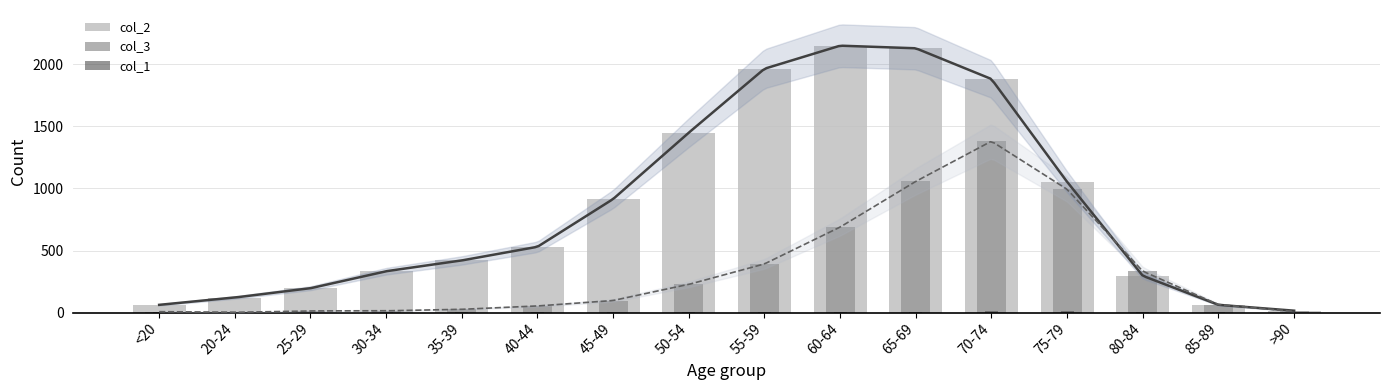

Reading left to right, list all the values displayed in this chart.

col_2: <20=62	20-24=121	25-29=196	30-34=333	35-39=420	40-44=530	45-49=915	50-54=1450	55-59=1965	60-64=2151	65-69=2130	70-74=1882	75-79=1053	80-84=296	85-89=62	>90=15
col_3: <20=7	20-24=2	25-29=13	30-34=14	35-39=26	40-44=53	45-49=97	50-54=227	55-59=392	60-64=689	65-69=1057	70-74=1381	75-79=993	80-84=333	85-89=64	>90=9
col_1: <20=1	20-24=0	25-29=0	30-34=2	35-39=1	40-44=1	45-49=1	50-54=3	55-59=6	60-64=8	65-69=6	70-74=14	75-79=12	80-84=4	85-89=1	>90=0